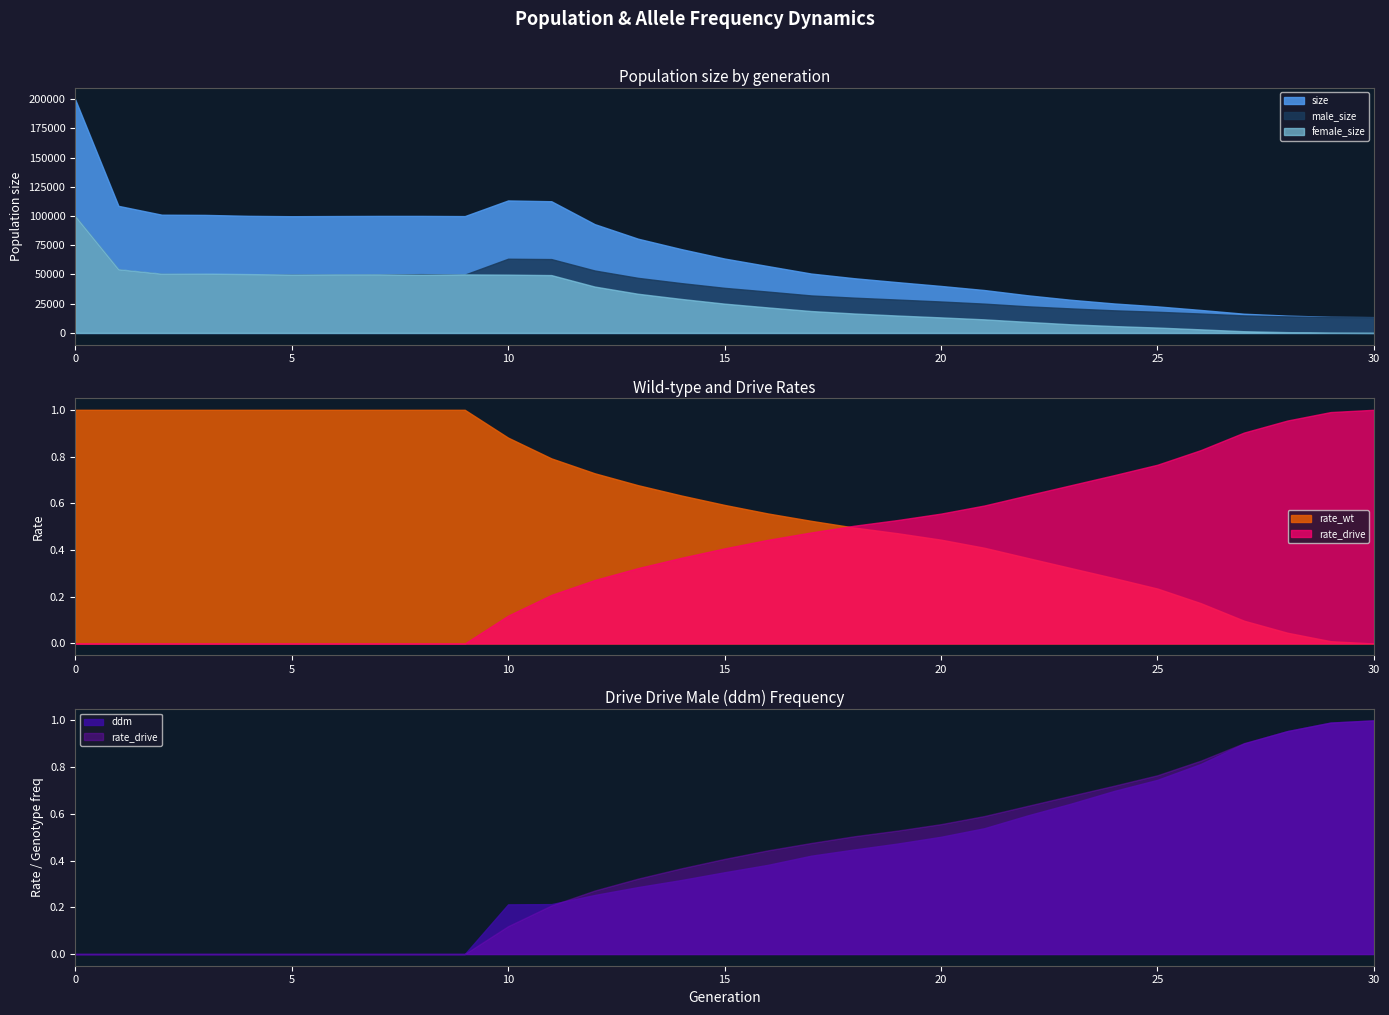

What value does the male_size series have at 8?

50296.0